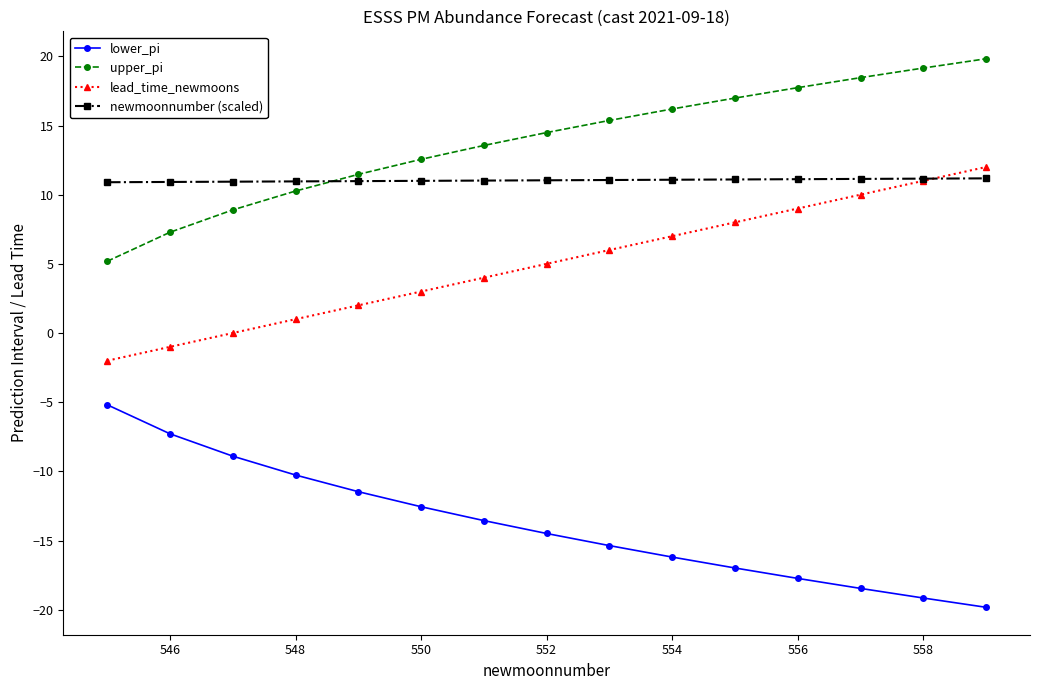

What is the maximum value shown in the chart?

19.8